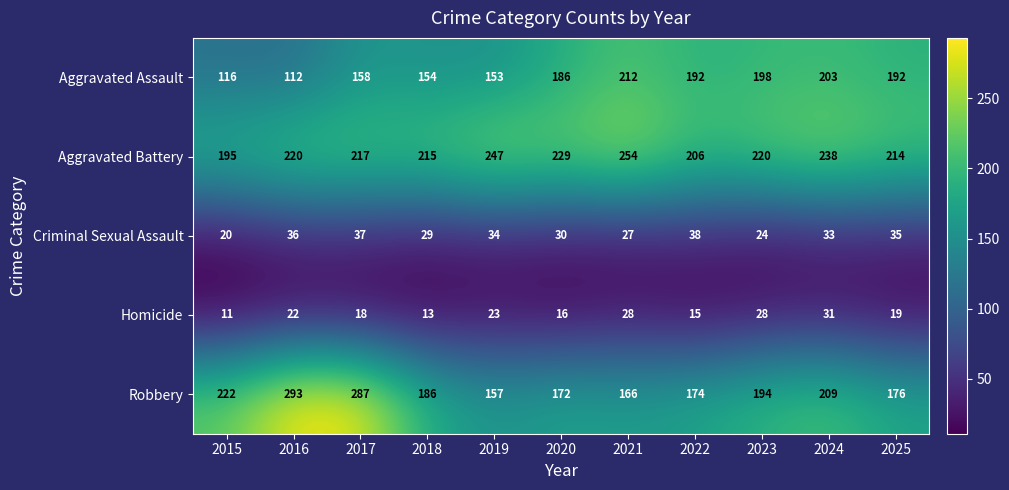

Is the value of Aggravated Battery at 2016 greater than the value of Homicide at 2019?

Yes